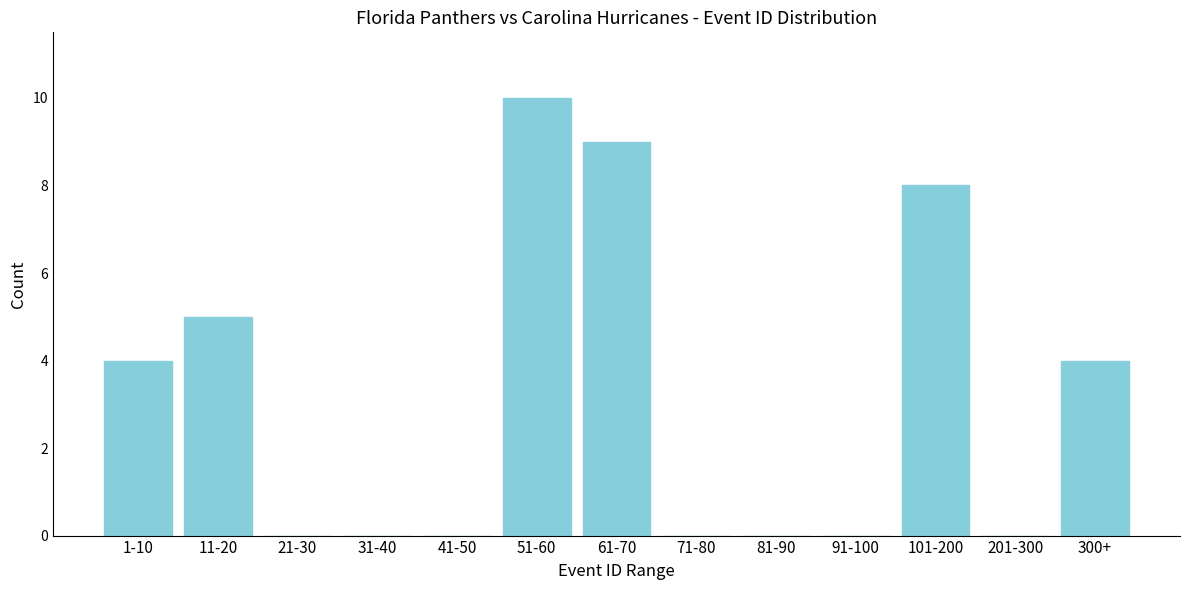

Reading right to left, list all the values displayed in this chart.

300+=4	201-300=0	101-200=8	91-100=0	81-90=0	71-80=0	61-70=9	51-60=10	41-50=0	31-40=0	21-30=0	11-20=5	1-10=4